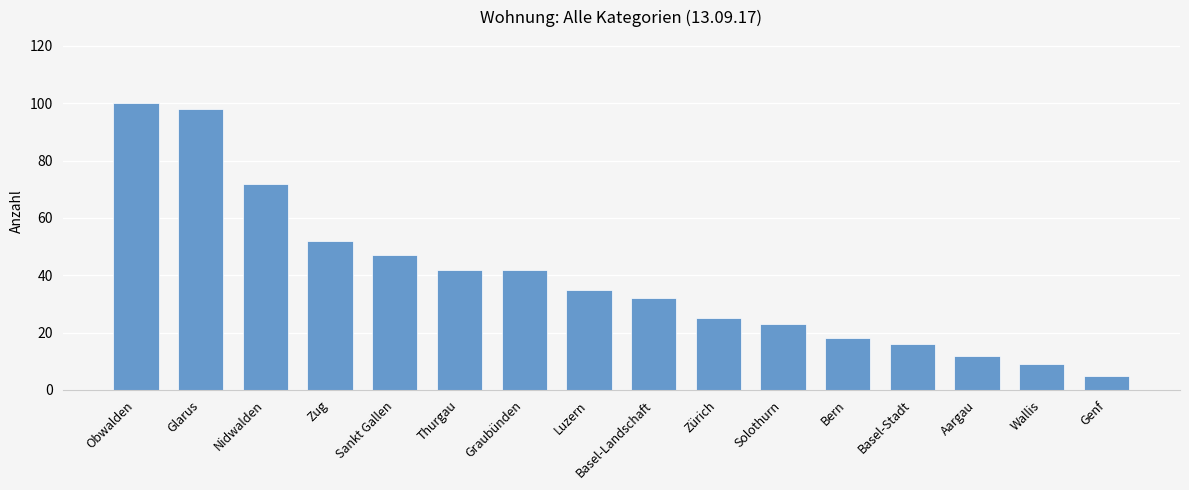

At which label is the value closest to 52?

Zug